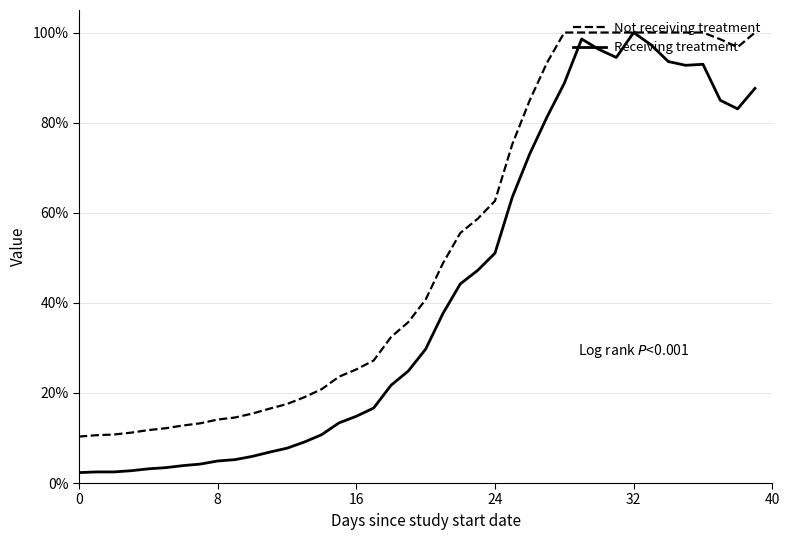

List the series in order of their overall mean, highest first.

Not receiving treatment, Receiving treatment